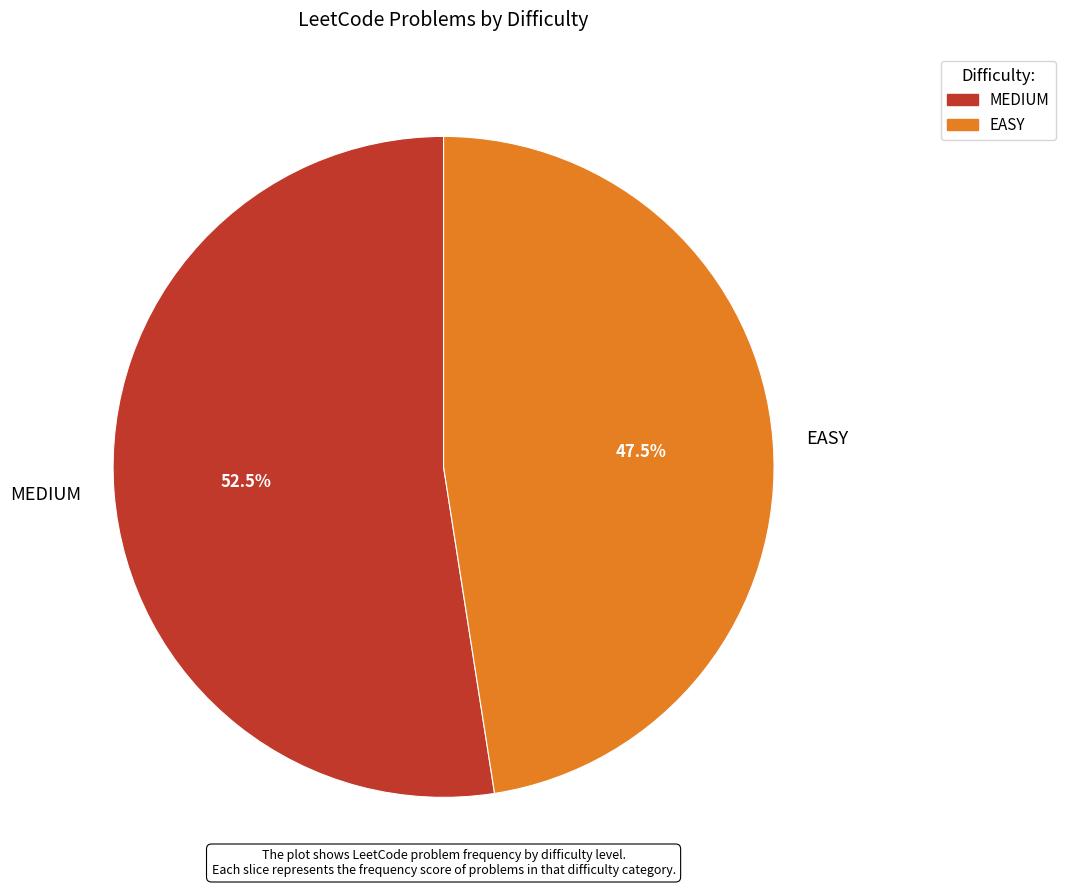

Combined, what portion of the pie is EASY and MEDIUM?

100.0%